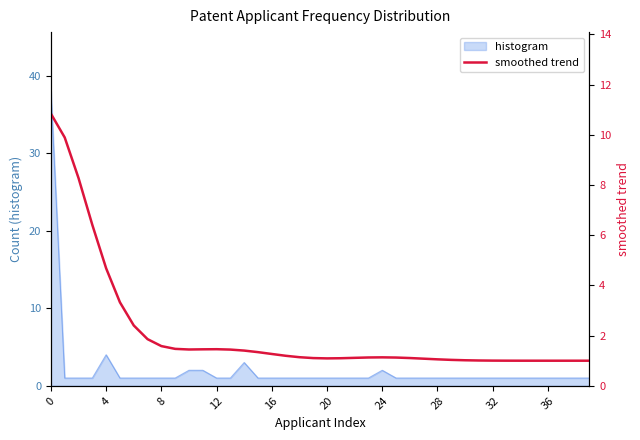

What is the difference between the maximum and minimum values?

9.8